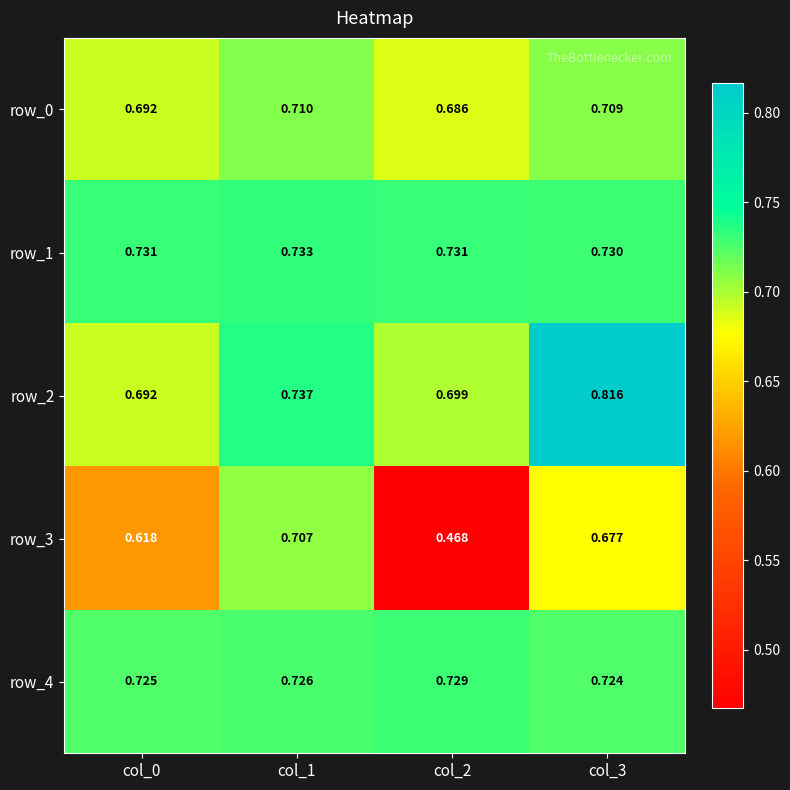

At how many categories does at least one series exceed 0?

4